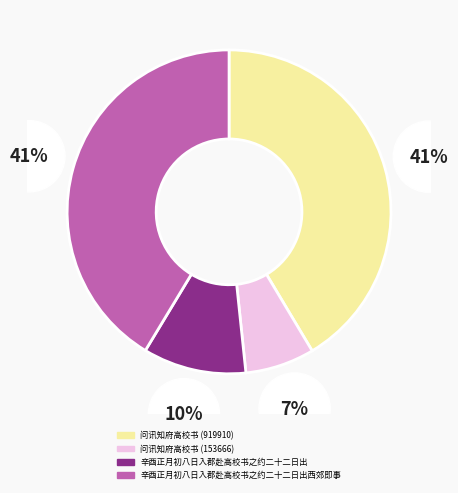

To the nearest percent, what is the average slice percentage?

25%